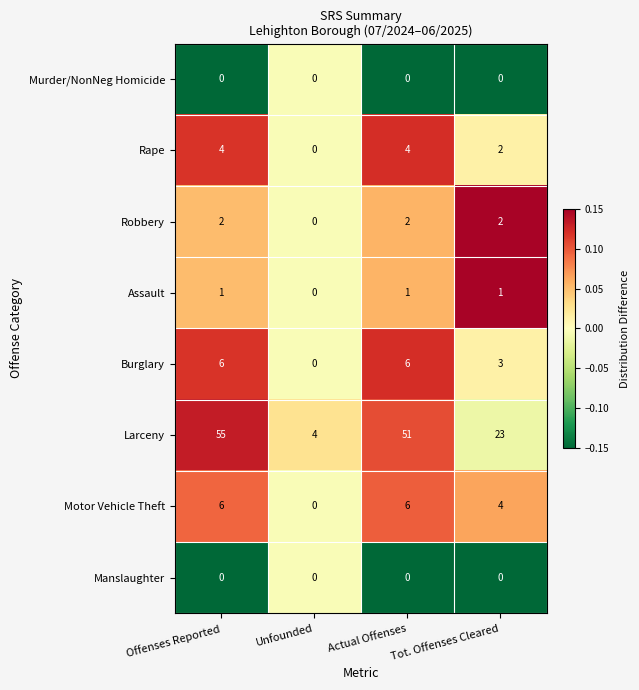

What is the maximum value shown in the chart?

55